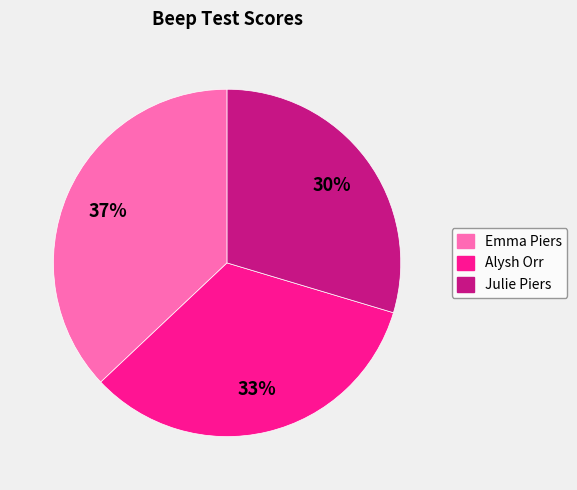

To the nearest percent, what is the average slice percentage?

33%